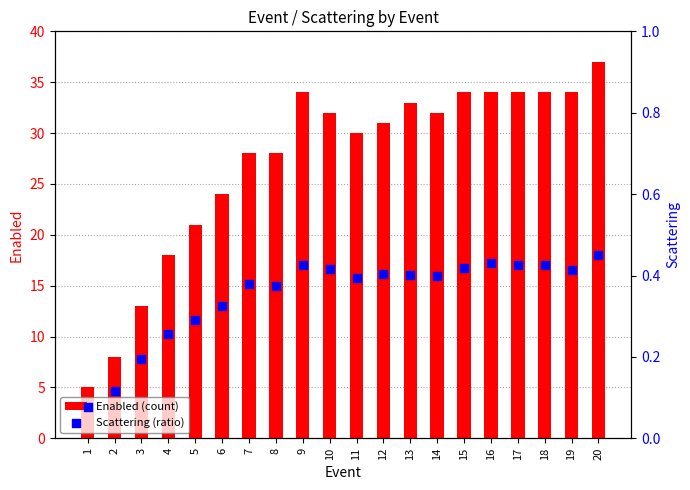

What is the total value across all series at 5?

21.3